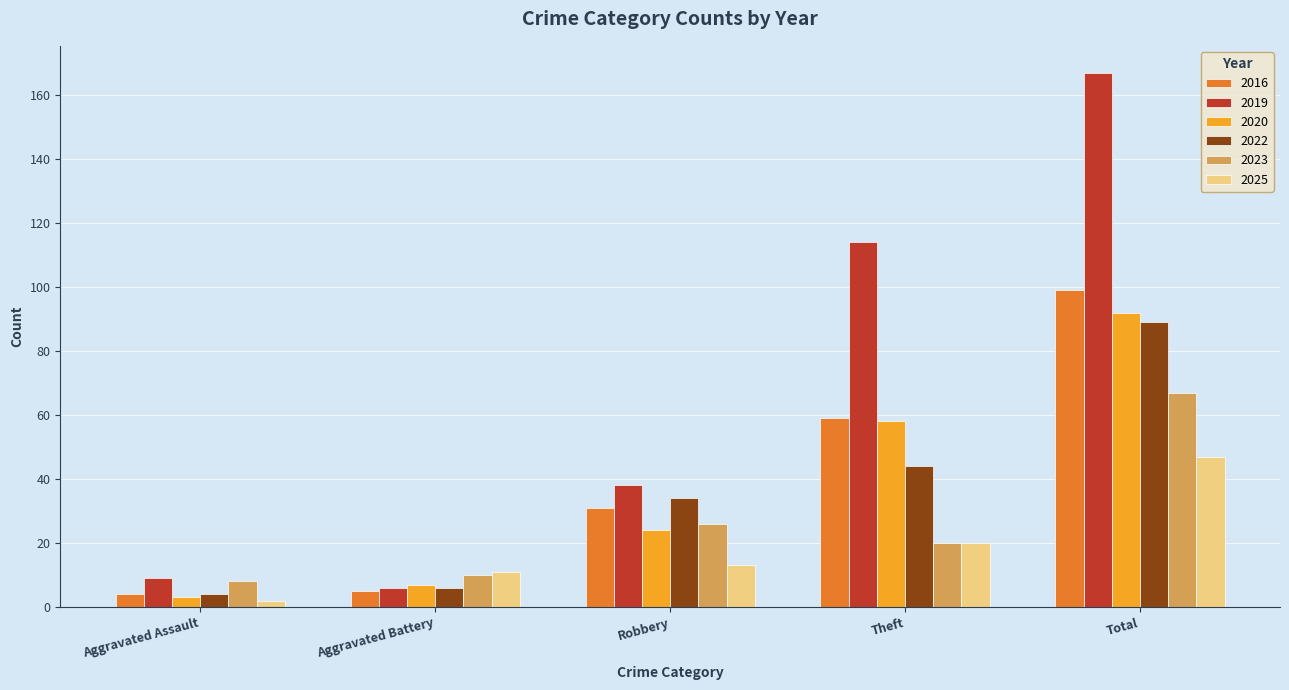

What is the label of the 4th bar from the left?

Theft